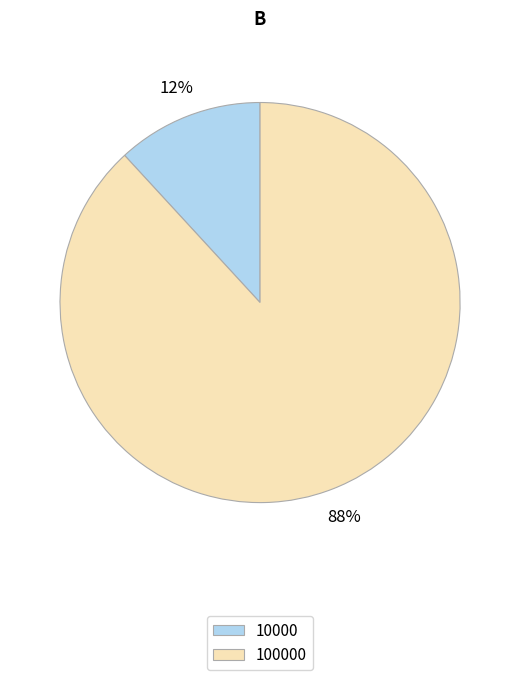

To the nearest percent, what is the difference between the largest and smallest slice percentages?

76%